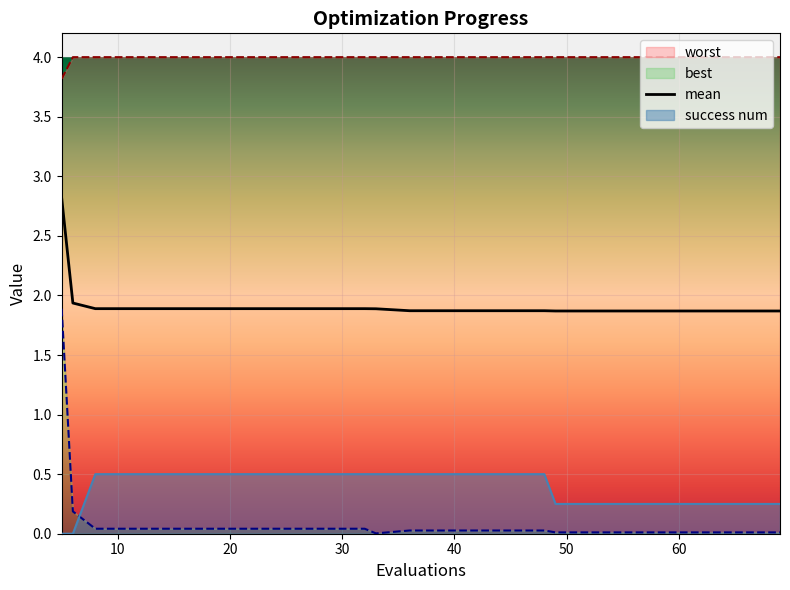

What is the maximum value for success_num?

0.5